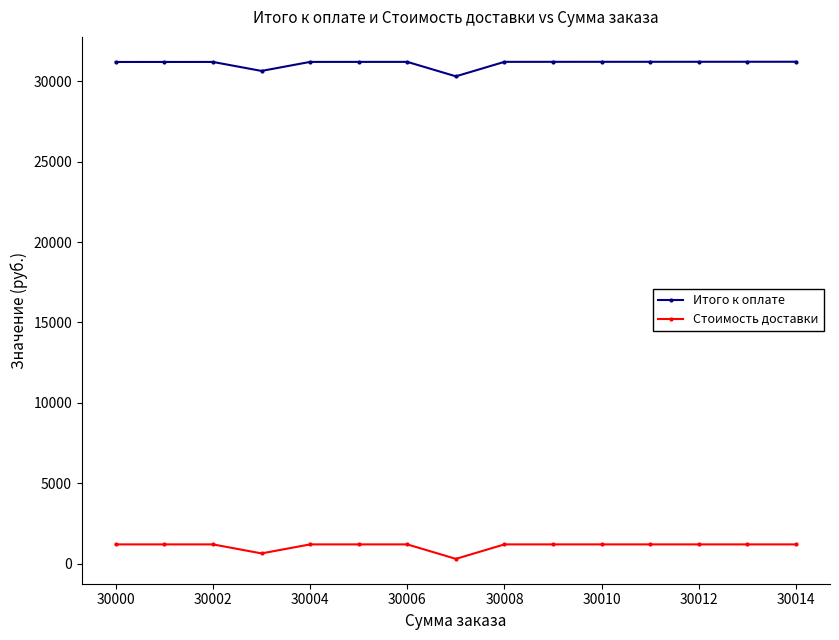

At how many categories does at least one series exceed 29933?

15